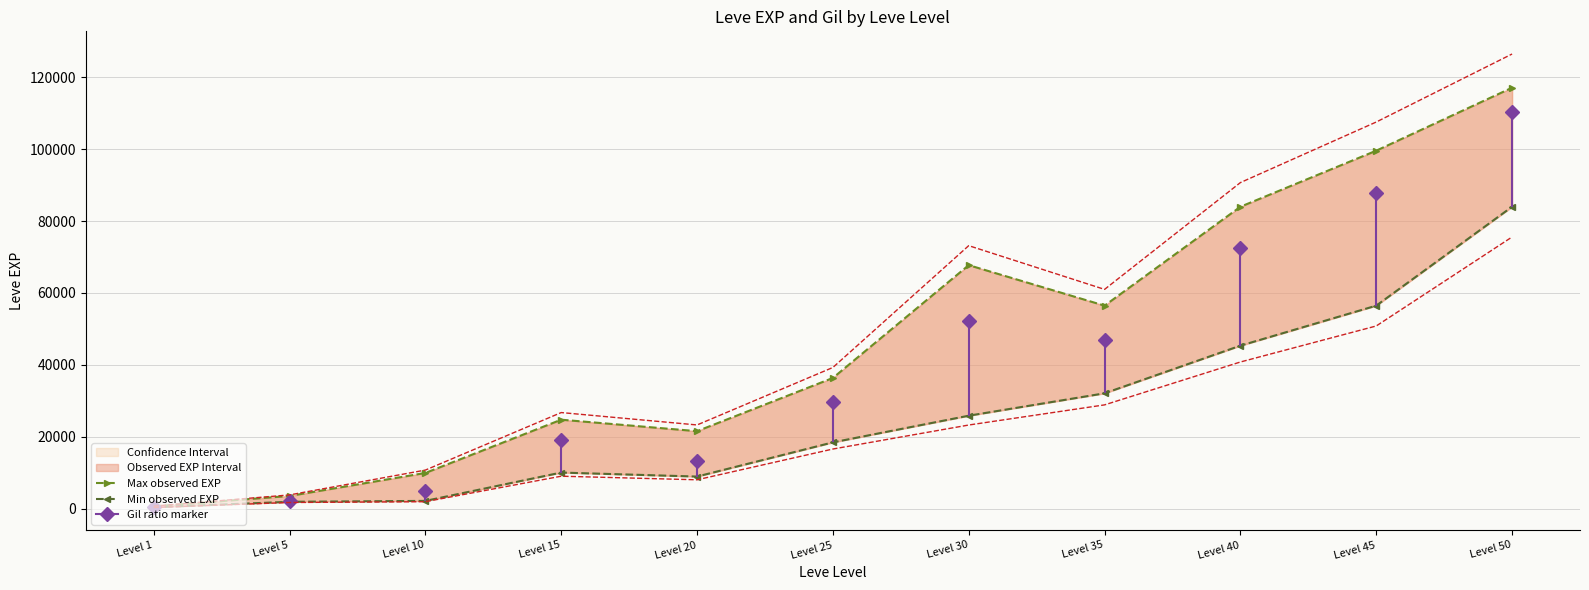

At which category does Max observed EXP reach its first local valley?

Level 20